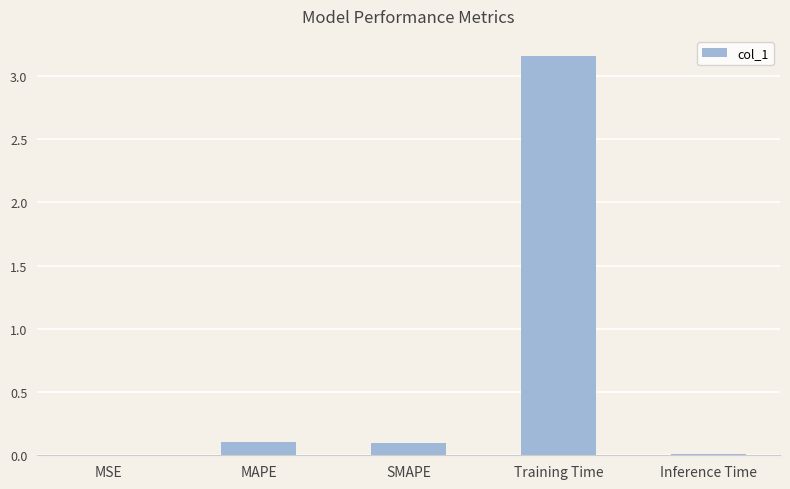

Which label corresponds to the largest value in the chart?

Training Time